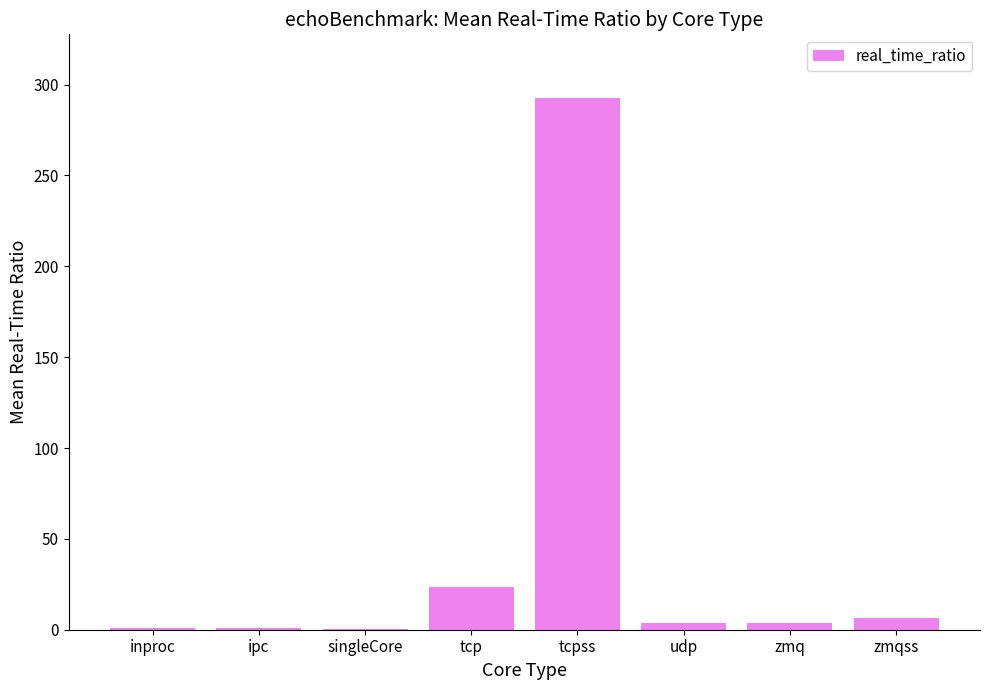

Where does the data first go above 3?

tcp